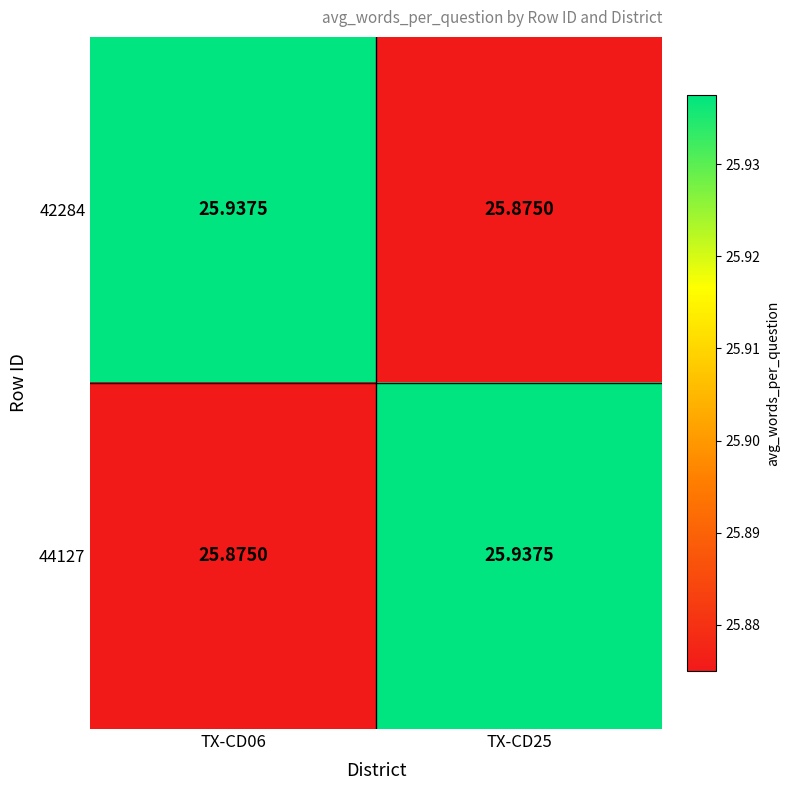

Count the number of categories in the chart.

2